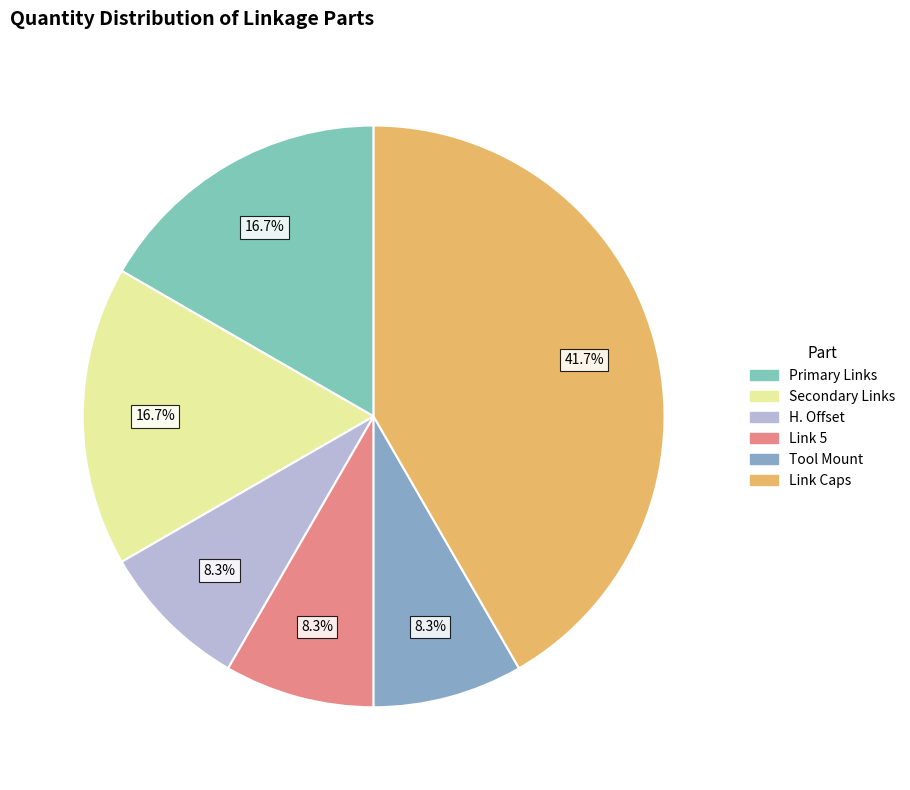

To the nearest percent, what is the difference between the Primary Links and Link 5 slice percentages?

8%